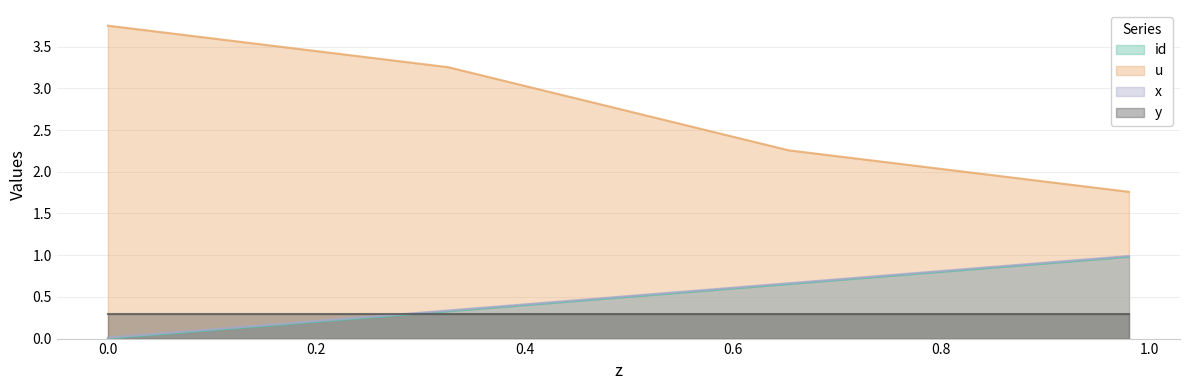

Is the value of x at 0.32666666666667 greater than the value of u at 0.32666666666667?

No